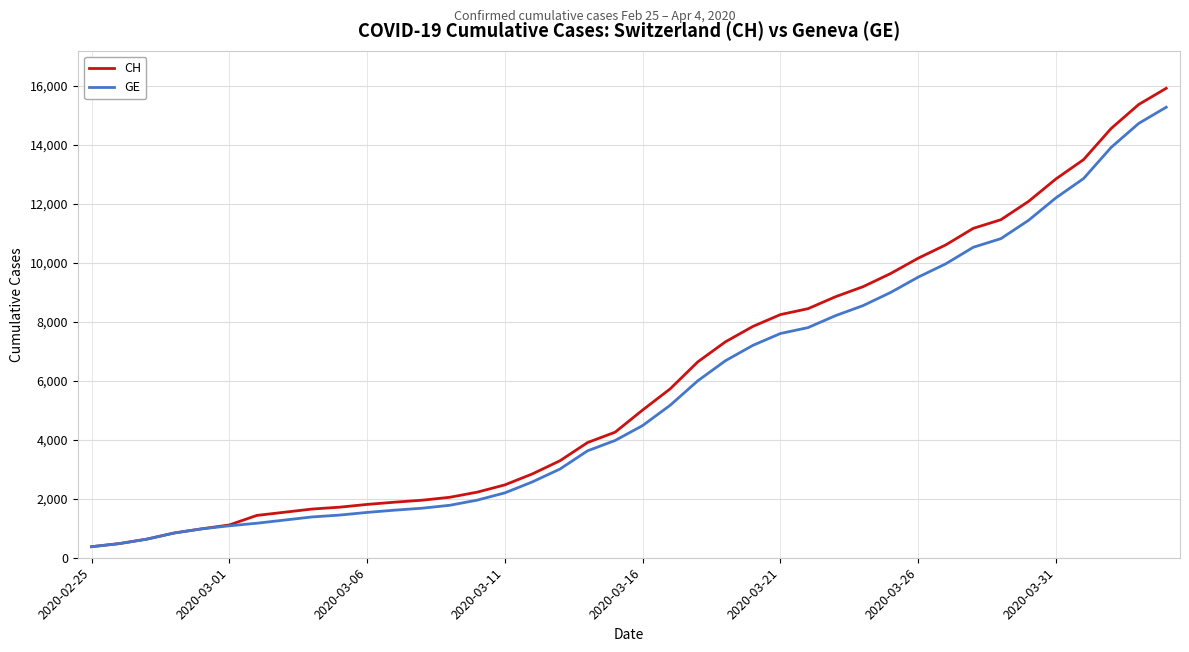

What is the maximum value for CH?

15926